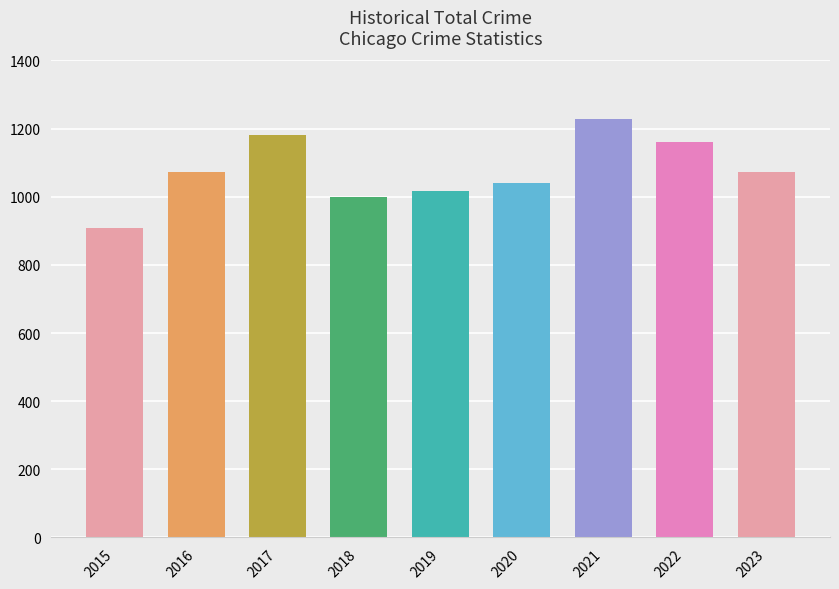

Which label corresponds to the smallest value in the chart?

2015